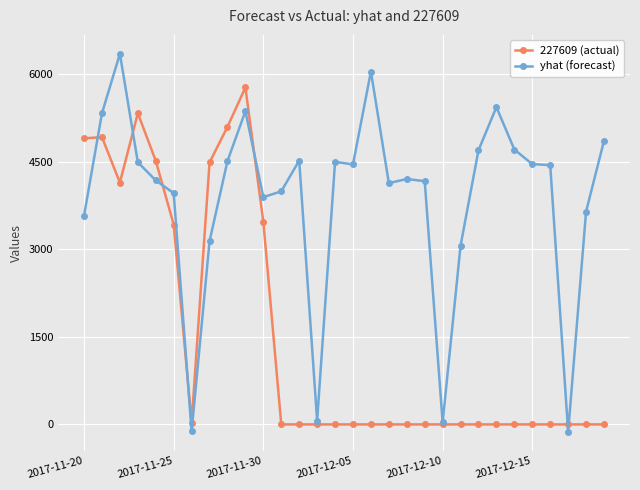

Which series has the largest range (max minus min)?

yhat (forecast)